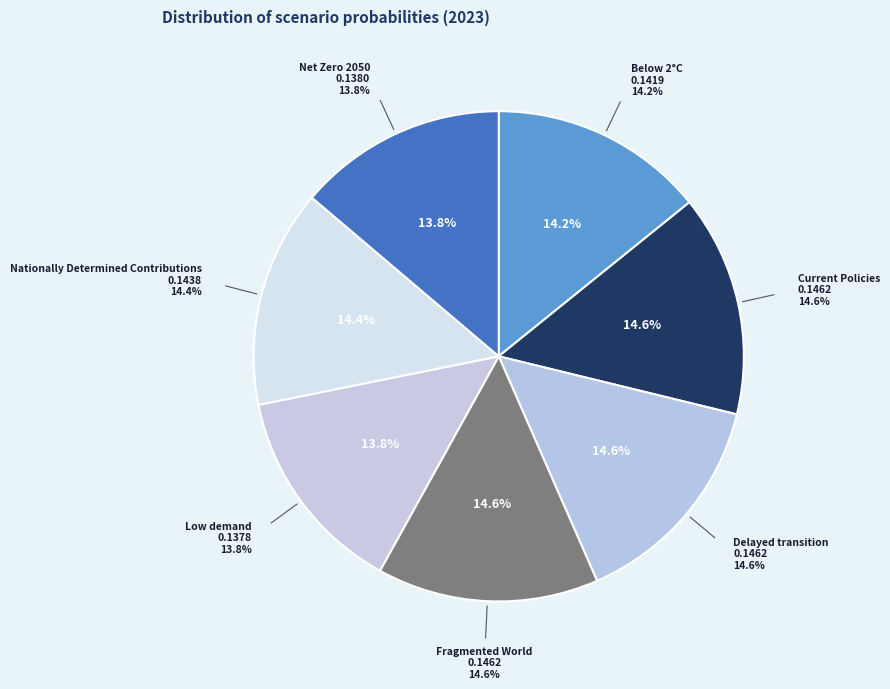

Is there a majority slice in this chart?

No